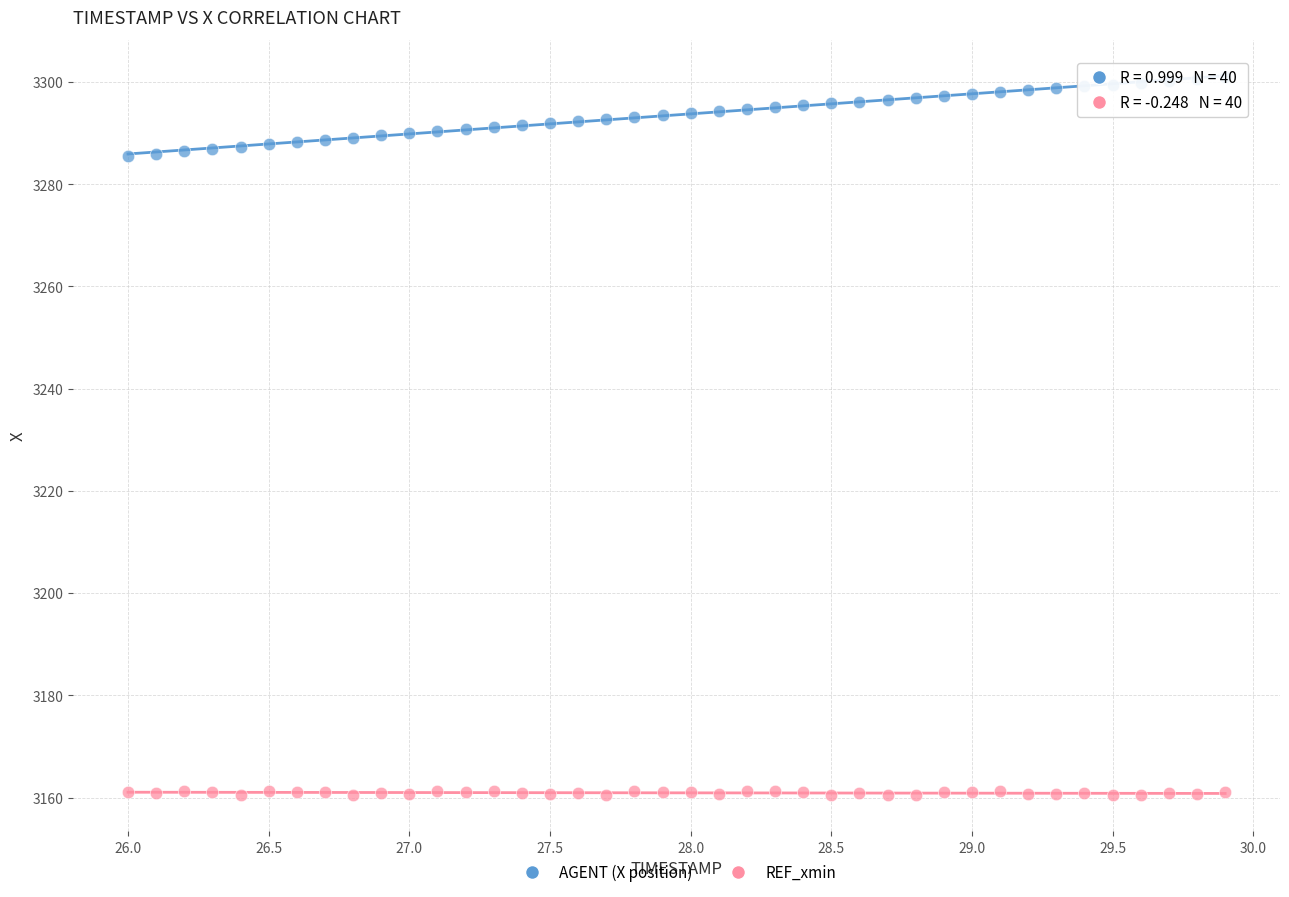

What are all the series names shown in the legend?

AGENT (X position), REF_xmin